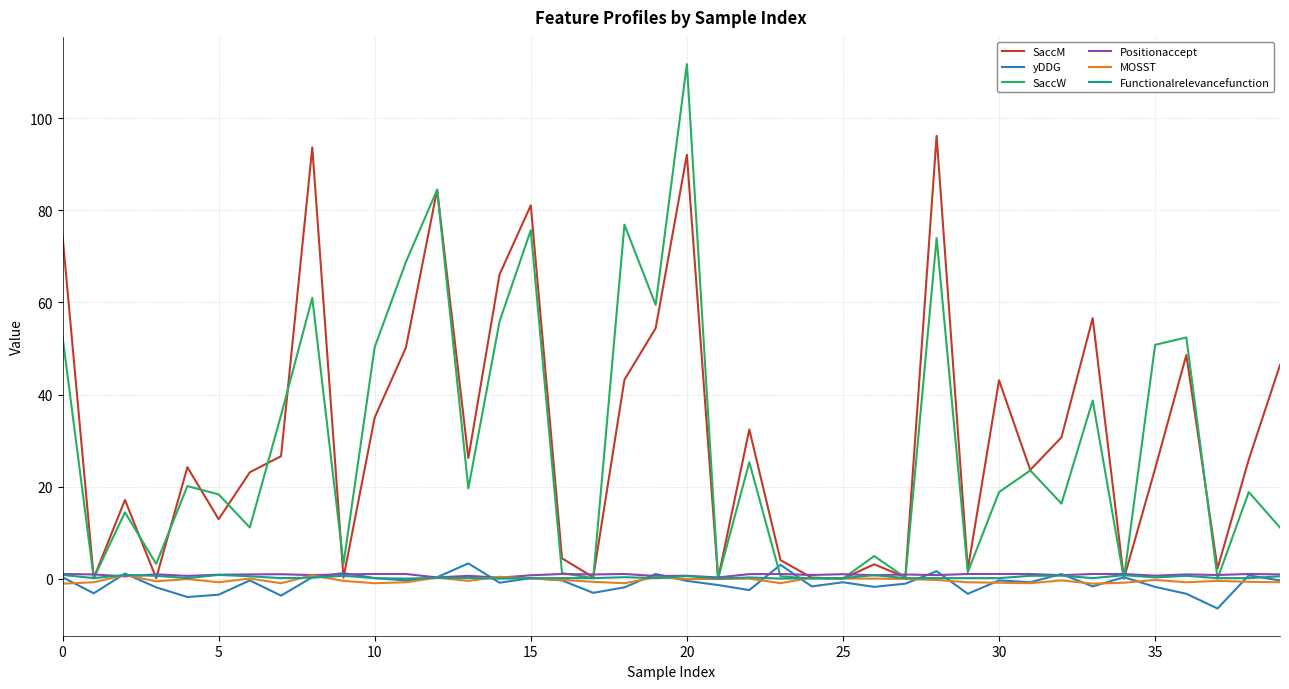

What is the maximum value for SaccW?

111.8